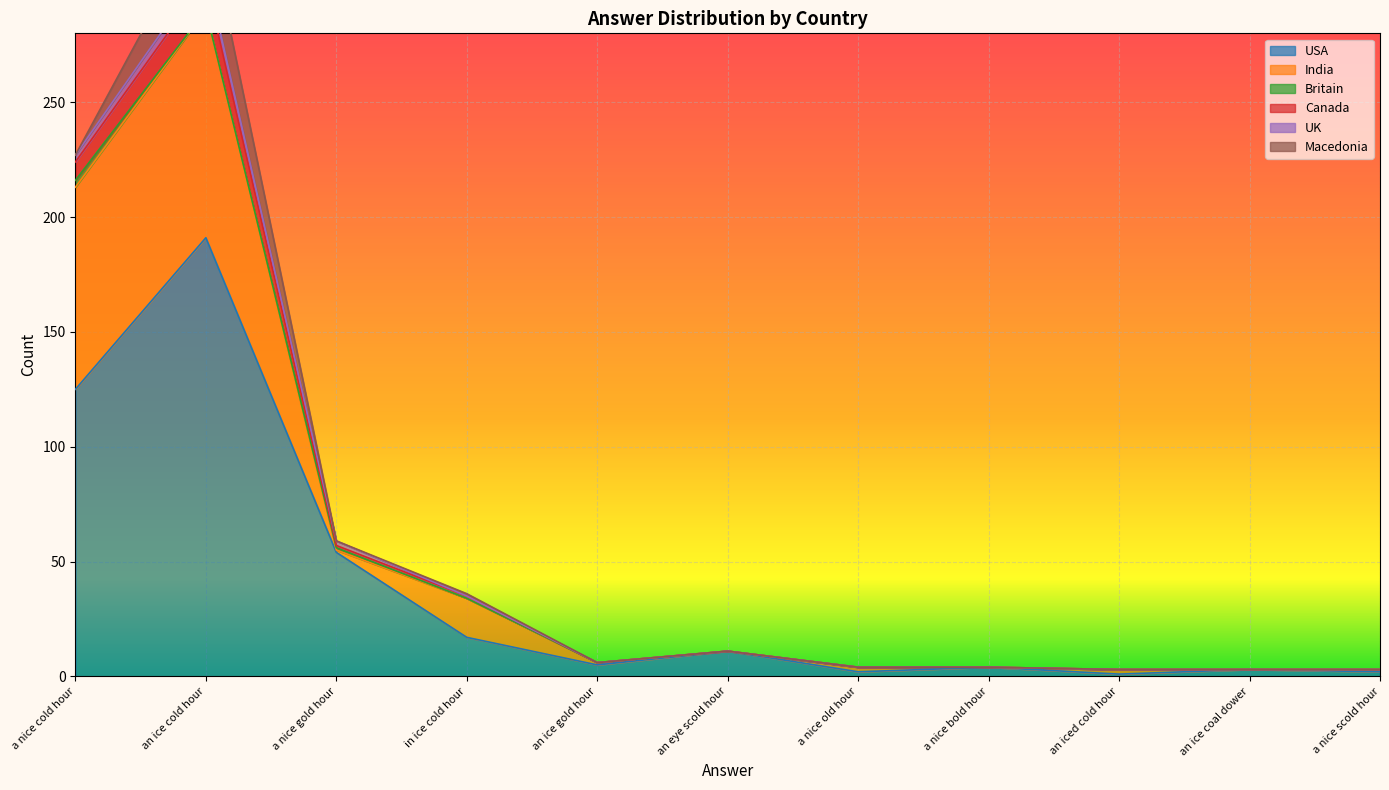

Is the value of USA at an iced cold hour greater than the value of India at an ice coal dower?

No